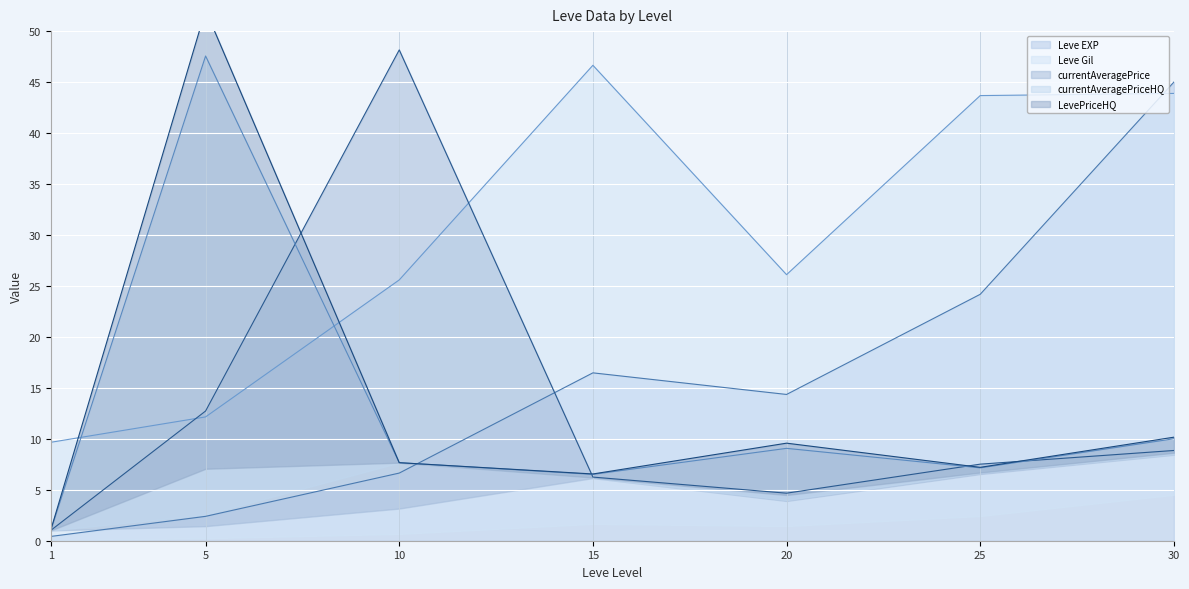

Rank the categories by currentAveragePriceHQ value from lowest to highest.

1, 15, 25, 10, 20, 30, 5